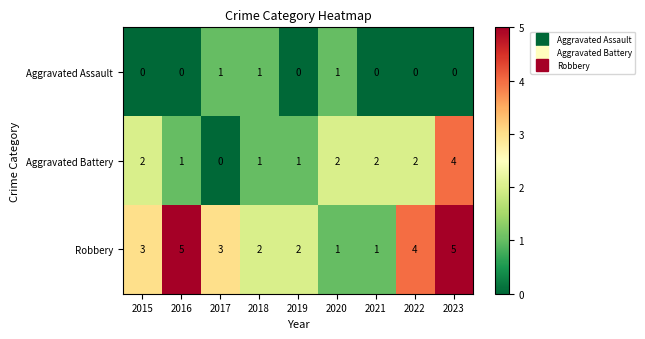

The Aggravated Assault series shows 1 at 2020. True or false?

True